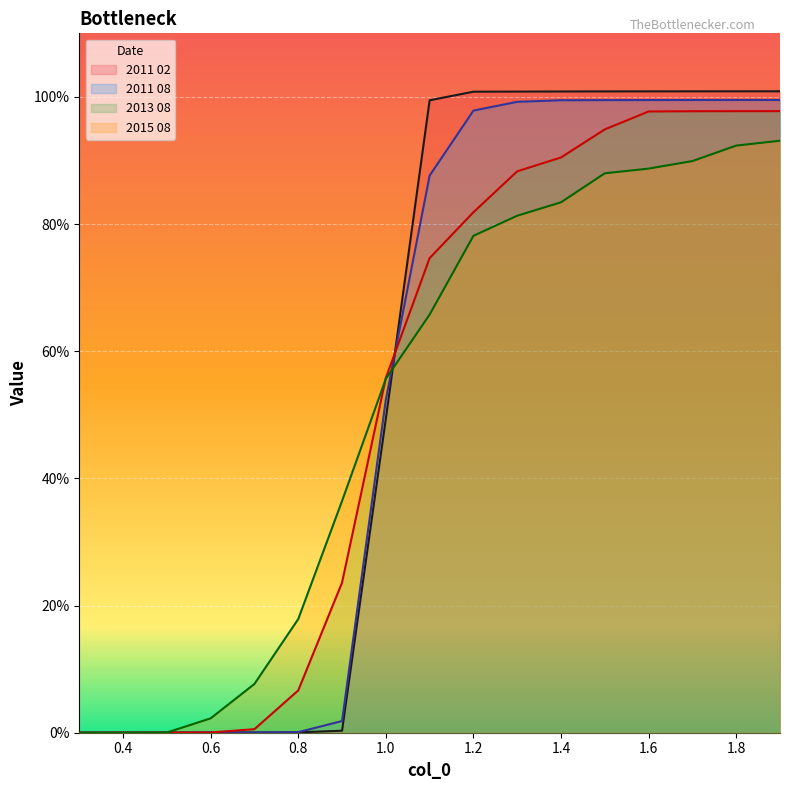

Does the chart display data point markers on the line(s)?

No